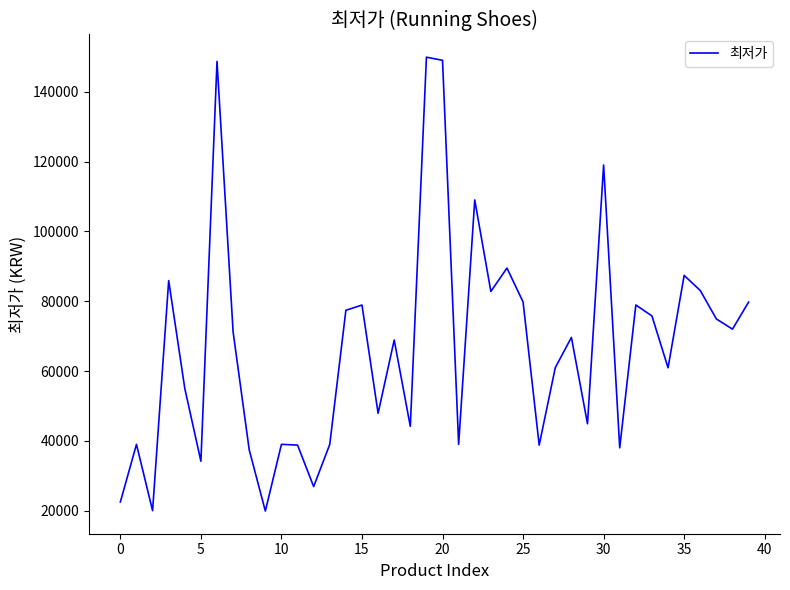

What is the greatest value displayed?

149900